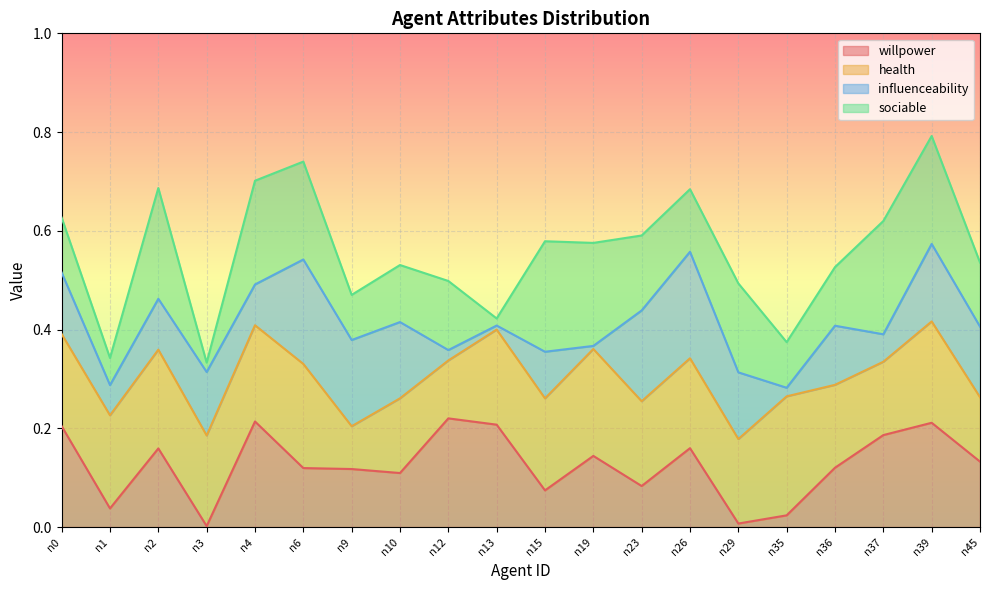

What is the difference between the highest and lowest values at n4?

0.5